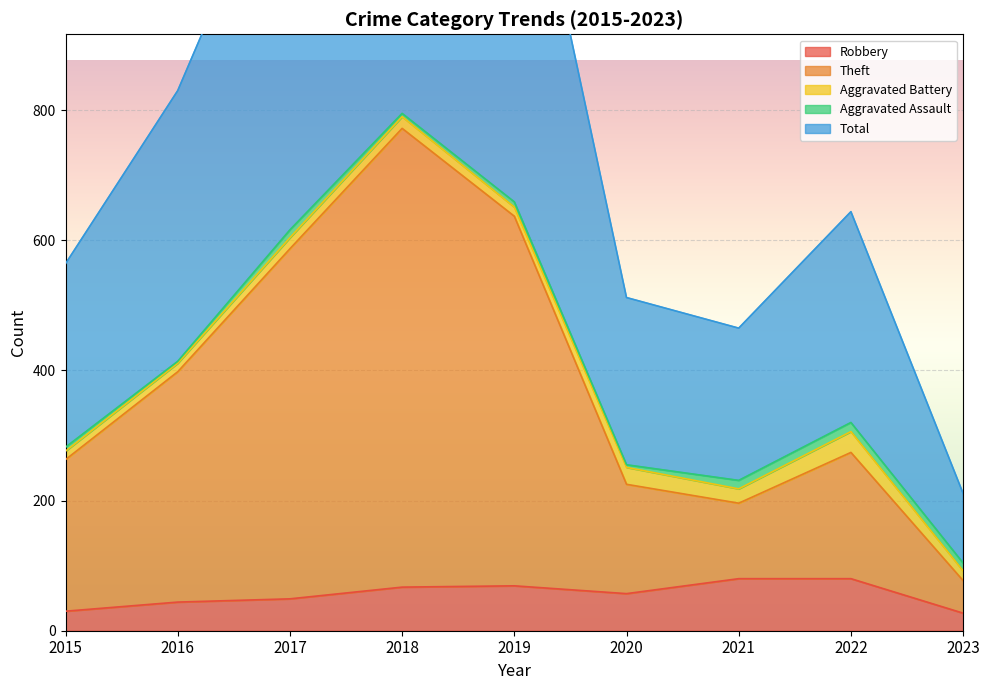

True or false: Robbery has more than 1 points higher than both neighbors.

False